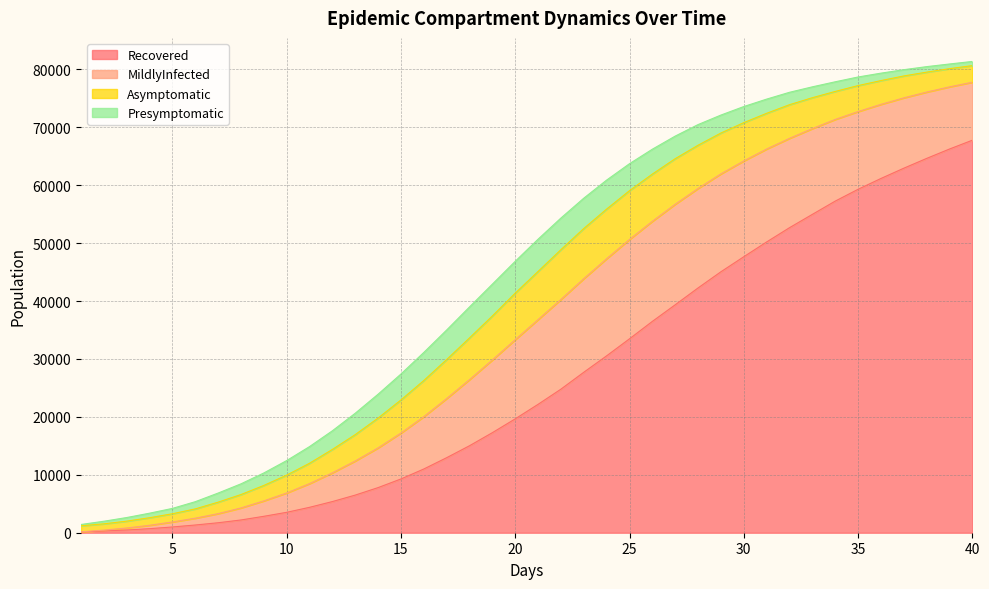

Reading left to right, transcribe all the data shown in this chart.

Recovered: 1.0=132	2.0=302	3.0=469	4.0=698	5.0=993	6.0=1332	7.0=1721	8.0=2202	9.0=2835	10.0=3524	11.0=4387	12.0=5381	13.0=6497	14.0=7792	15.0=9283	16.0=11004	17.0=12955	18.0=15019	19.0=17275	20.0=19660	21.0=22167	22.0=24788	23.0=27703	24.0=30540	25.0=33477	26.0=36484	27.0=39351	28.0=42257	29.0=45050	30.0=47643	31.0=50195	32.0=52657	33.0=54956	34.0=57245	35.0=59284	36.0=61152	37.0=62925	38.0=64617	39.0=66237	40.0=67758
MildlyInfected: 1.0=25	2.0=147	3.0=350	4.0=587	5.0=865	6.0=1180	7.0=1574	8.0=2079	9.0=2665	10.0=3340	11.0=4094	12.0=4961	13.0=5892	14.0=6855	15.0=7927	16.0=9032	17.0=10212	18.0=11416	19.0=12554	20.0=13670	21.0=14627	22.0=15484	23.0=16159	24.0=16767	25.0=17152	26.0=17282	27.0=17355	28.0=17174	29.0=16901	30.0=16538	31.0=16044	32.0=15423	33.0=14809	34.0=14100	35.0=13421	36.0=12794	37.0=12144	38.0=11453	39.0=10734	40.0=10015
Asymptomatic: 1.0=1040	2.0=1084	3.0=1180	4.0=1304	5.0=1416	6.0=1601	7.0=1984	8.0=2313	9.0=2666	10.0=3082	11.0=3514	12.0=4043	13.0=4551	14.0=5151	15.0=5711	16.0=6244	17.0=6734	18.0=7200	19.0=7594	20.0=8032	21.0=8316	22.0=8598	23.0=8661	24.0=8571	25.0=8420	26.0=8149	27.0=7867	28.0=7466	29.0=7053	30.0=6614	31.0=6166	32.0=5812	33.0=5333	34.0=4836	35.0=4485	36.0=4106	37.0=3785	38.0=3442	39.0=3140	40.0=2865
Presymptomatic: 1.0=226	2.0=450	3.0=624	4.0=786	5.0=926	6.0=1247	7.0=1571	8.0=1848	9.0=2152	10.0=2514	11.0=2880	12.0=3219	13.0=3694	14.0=4122	15.0=4482	16.0=4849	17.0=5104	18.0=5351	19.0=5497	20.0=5498	21.0=5569	22.0=5461	23.0=5236	24.0=5004	25.0=4661	26.0=4298	27.0=3900	28.0=3564	29.0=3100	30.0=2778	31.0=2451	32.0=2141	33.0=1878	34.0=1665	35.0=1484	36.0=1285	37.0=1079	38.0=950	39.0=808	40.0=719